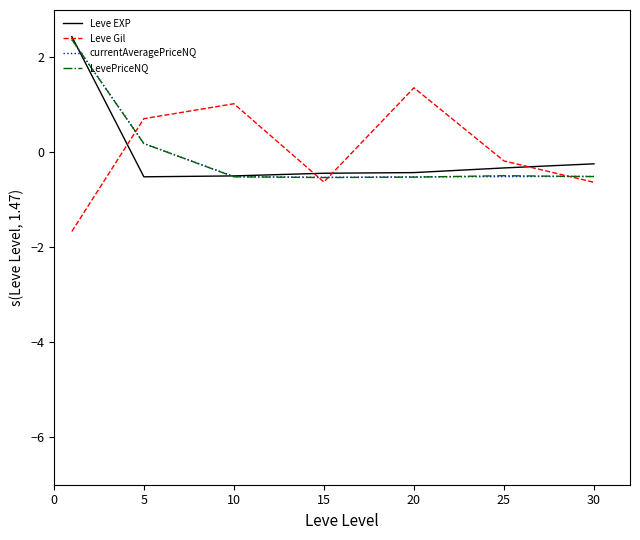

What is the minimum value for currentAveragePriceNQ?

-0.5